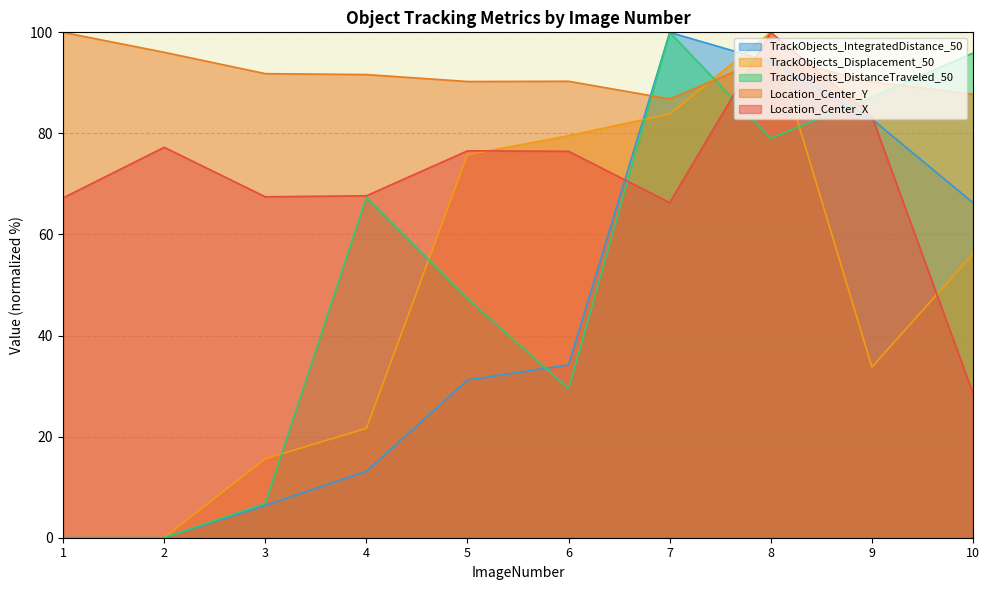

How many times do TrackObjects_Displacement_50 and Location_Center_X cross each other?

2